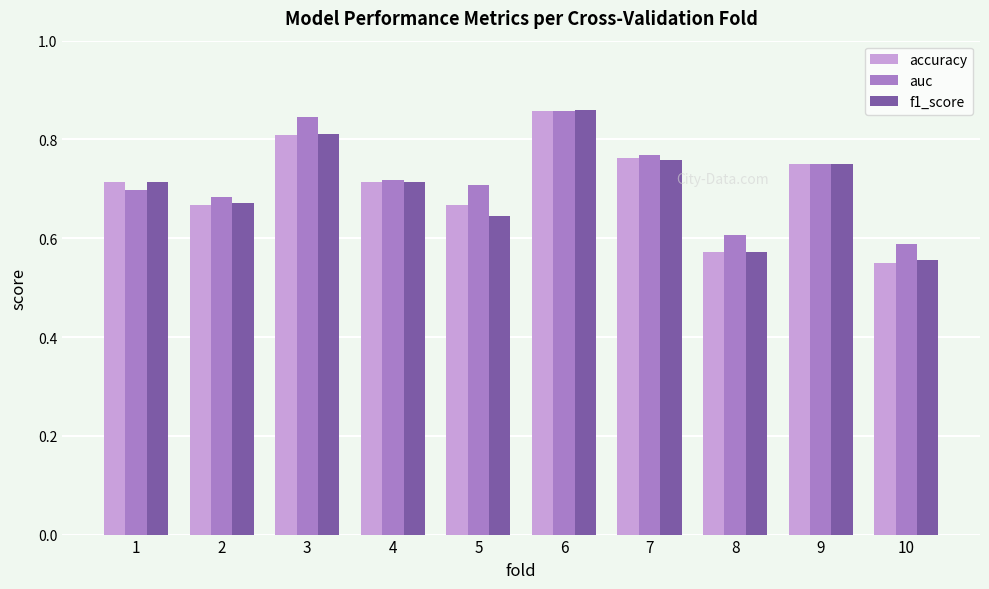

Which label corresponds to the smallest value in the chart?

10